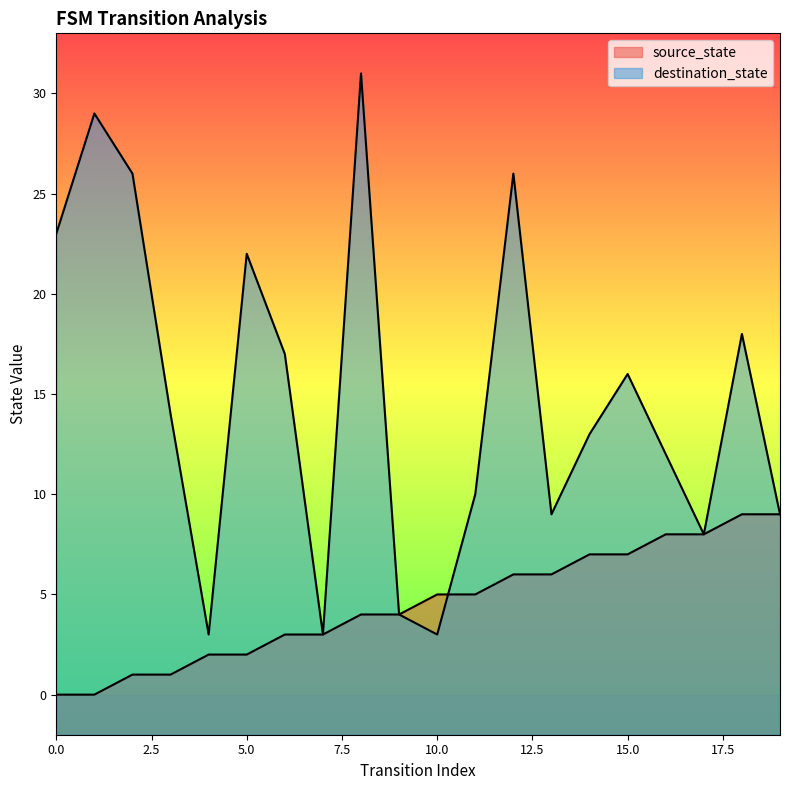

Rank the series by their average value, from lowest to highest.

source_state, destination_state